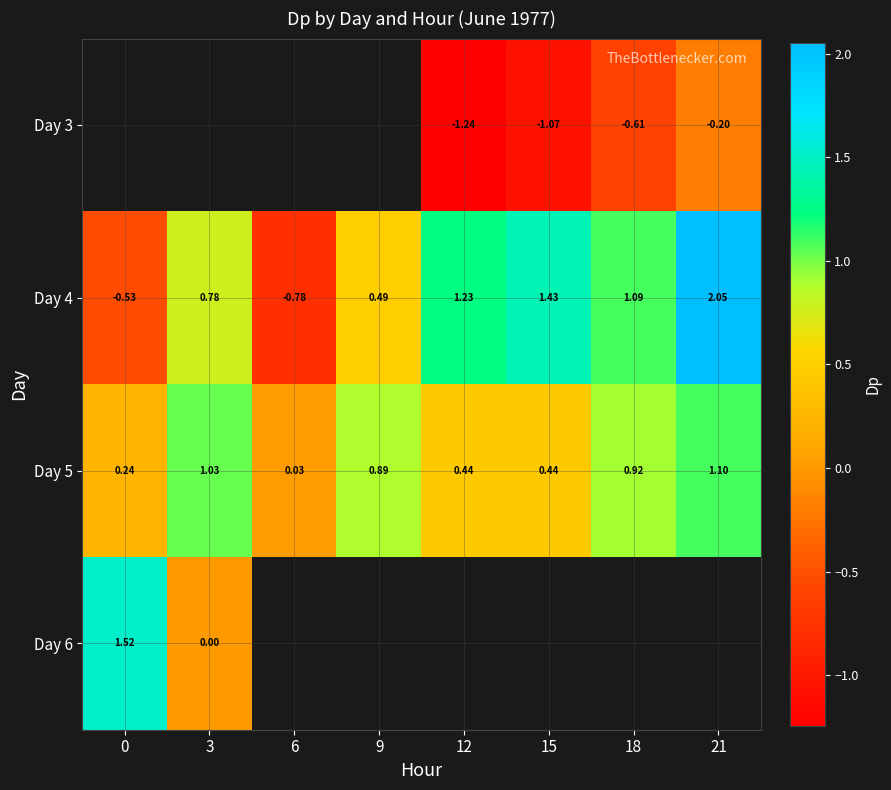

At which label is Day 4 closest to 0?

9